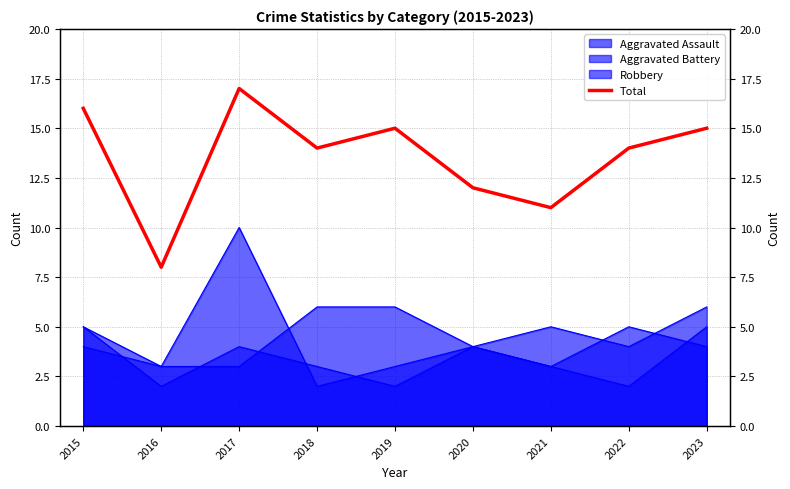

What is the greatest value displayed?

17